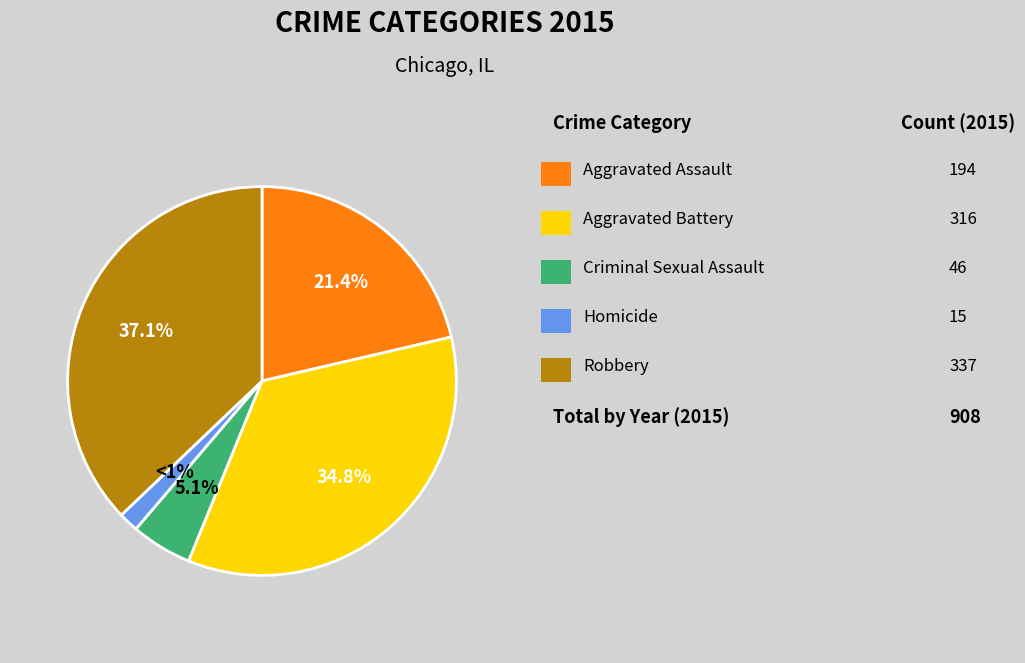

Rank the categories by value from lowest to highest.

Homicide, Criminal Sexual Assault, Aggravated Assault, Aggravated Battery, Robbery